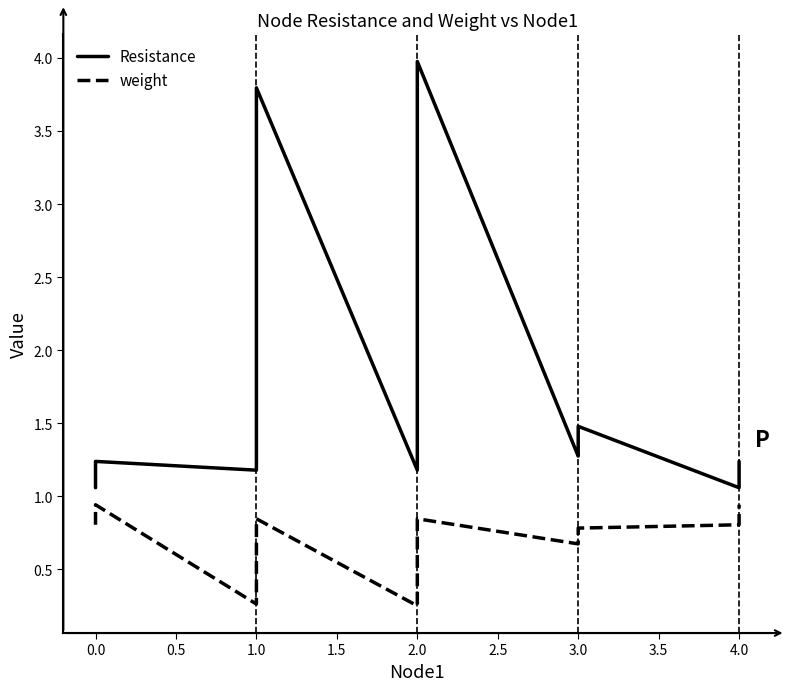

What is the greatest value displayed?

4.0